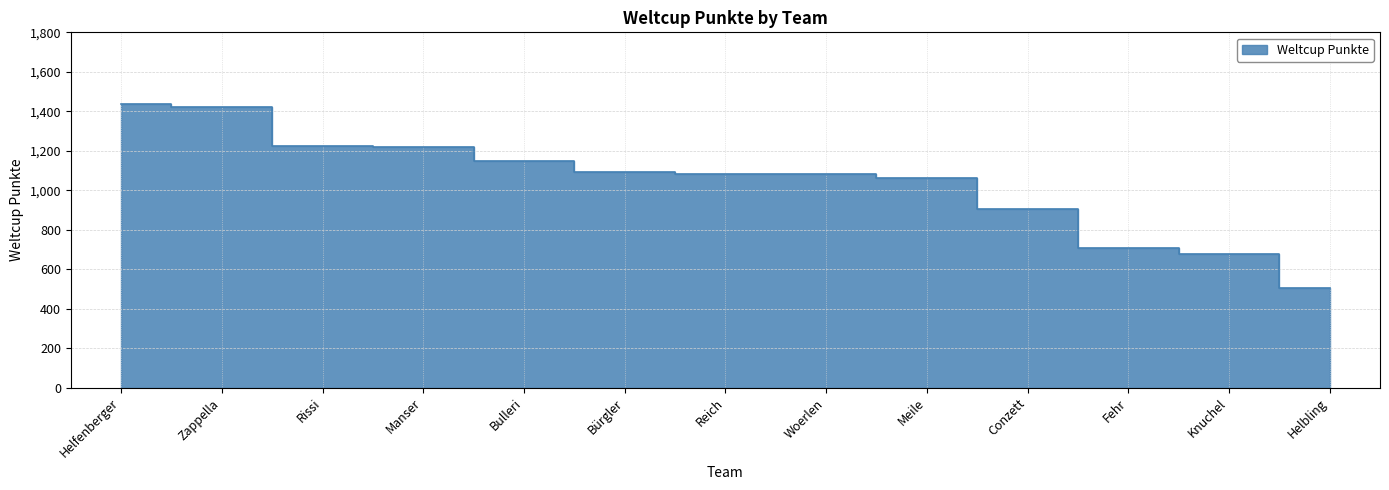

Reading left to right, list all the values displayed in this chart.

Helfenberger=1437	Zappella=1424	Rissi=1226	Manser=1219	Bulleri=1149	Bürgler=1094	Reich=1082	Woerlen=1080	Meile=1060	Conzett=906	Fehr=707	Knuchel=676	Helbling=505